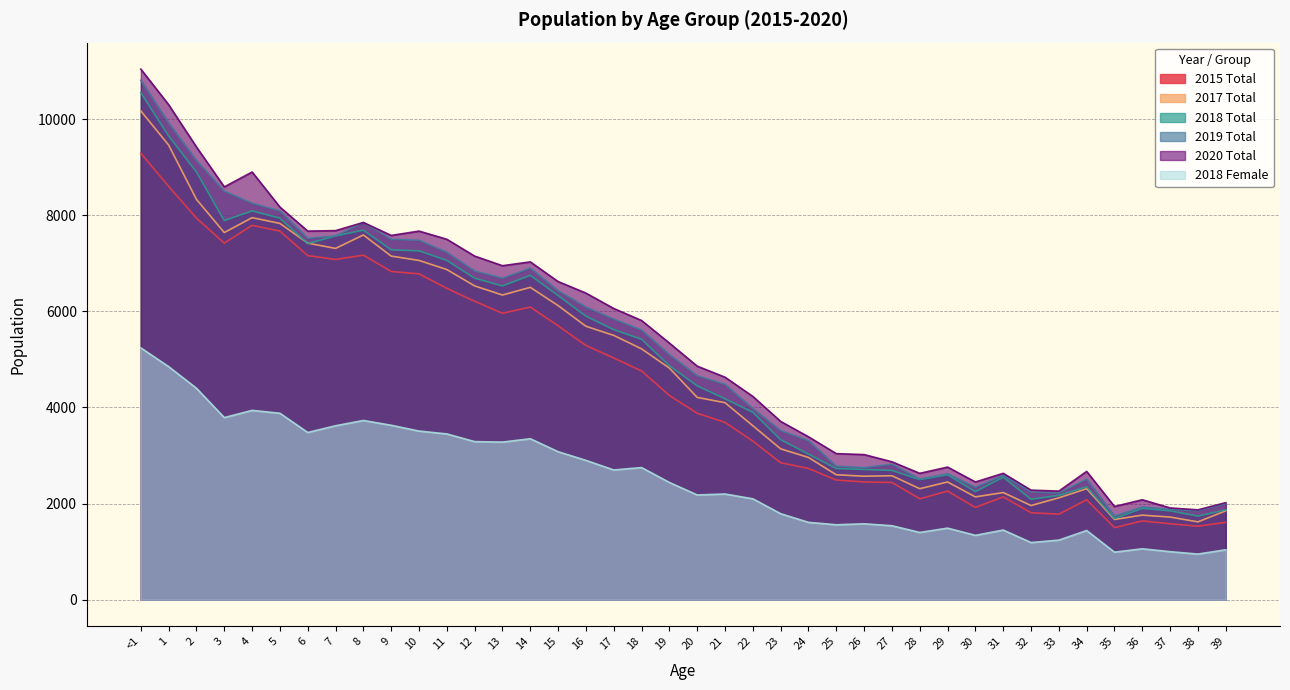

Reading left to right, list all the values displayed in this chart.

2015 Total: <1=9290	1=8600	2=7940	3=7420	4=7790	5=7670	6=7160	7=7080	8=7170	9=6830	10=6780	11=6480	12=6210	13=5960	14=6090	15=5700	16=5290	17=5030	18=4760	19=4250	20=3880	21=3690	22=3300	23=2850	24=2730	25=2490	26=2450	27=2440	28=2100	29=2260	30=1920	31=2140	32=1810	33=1780	34=2080	35=1500	36=1640	37=1580	38=1530	39=1610
2017 Total: <1=10170	1=9460	2=8330	3=7640	4=7950	5=7830	6=7420	7=7310	8=7590	9=7150	10=7060	11=6870	12=6530	13=6340	14=6500	15=6120	16=5690	17=5500	18=5220	19=4820	20=4210	21=4100	22=3620	23=3140	24=2960	25=2600	26=2570	27=2580	28=2310	29=2450	30=2140	31=2230	32=1960	33=2120	34=2310	35=1670	36=1760	37=1720	38=1620	39=1850
2018 Total: <1=10550	1=9650	2=8900	3=7890	4=8090	5=7940	6=7410	7=7570	8=7690	9=7280	10=7260	11=7060	12=6690	13=6530	14=6750	15=6330	16=5900	17=5620	18=5420	19=4870	20=4450	21=4180	22=3900	23=3330	24=3030	25=2730	26=2710	27=2690	28=2500	29=2600	30=2250	31=2550	32=2090	33=2170	34=2350	35=1690	36=1900	37=1850	38=1740	39=1870
2019 Total: <1=10810	1=9920	2=9140	3=8500	4=8250	5=8090	6=7520	7=7570	8=7850	9=7500	10=7480	11=7230	12=6840	13=6690	14=6900	15=6430	16=6090	17=5840	18=5610	19=5100	20=4660	21=4480	22=3980	23=3520	24=3310	25=2780	26=2750	27=2820	28=2510	29=2620	30=2340	31=2590	32=2240	33=2220	34=2510	35=1740	36=1930	37=1880	38=1850	39=2000
2020 Total: <1=11040	1=10300	2=9420	3=8590	4=8900	5=8170	6=7670	7=7680	8=7850	9=7580	10=7670	11=7500	12=7150	13=6950	14=7030	15=6620	16=6380	17=6060	18=5810	19=5340	20=4860	21=4630	22=4230	23=3710	24=3390	25=3040	26=3020	27=2870	28=2630	29=2760	30=2450	31=2630	32=2280	33=2260	34=2670	35=1940	36=2080	37=1910	38=1870	39=2020
2018 Female: <1=5240	1=4850	2=4400	3=3790	4=3940	5=3880	6=3480	7=3620	8=3730	9=3630	10=3510	11=3450	12=3290	13=3280	14=3350	15=3080	16=2900	17=2700	18=2750	19=2440	20=2180	21=2200	22=2100	23=1790	24=1610	25=1560	26=1580	27=1540	28=1400	29=1490	30=1340	31=1450	32=1190	33=1240	34=1440	35=990	36=1060	37=1000	38=950	39=1040